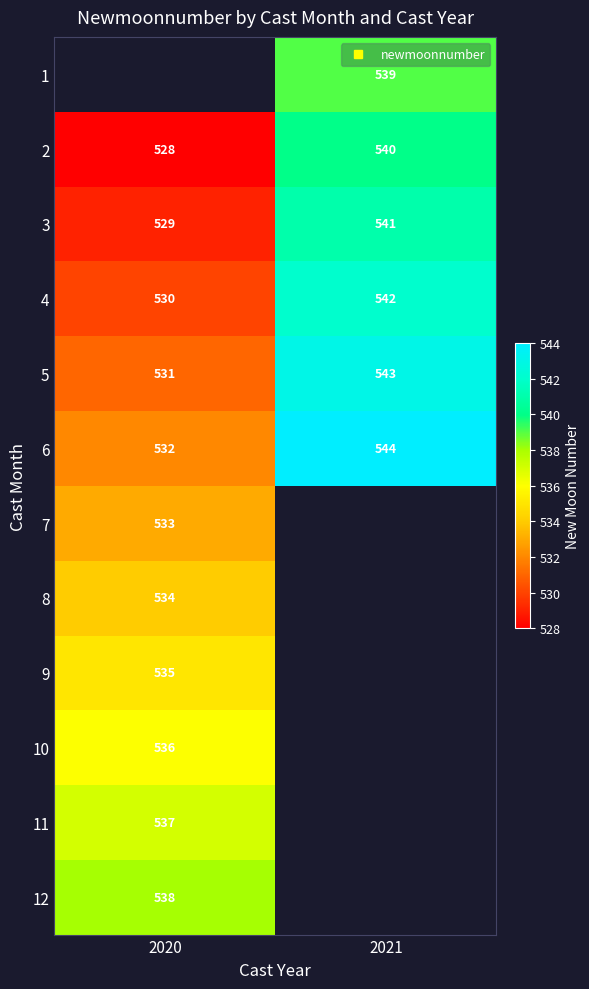

How many categories are shown in the chart?

2